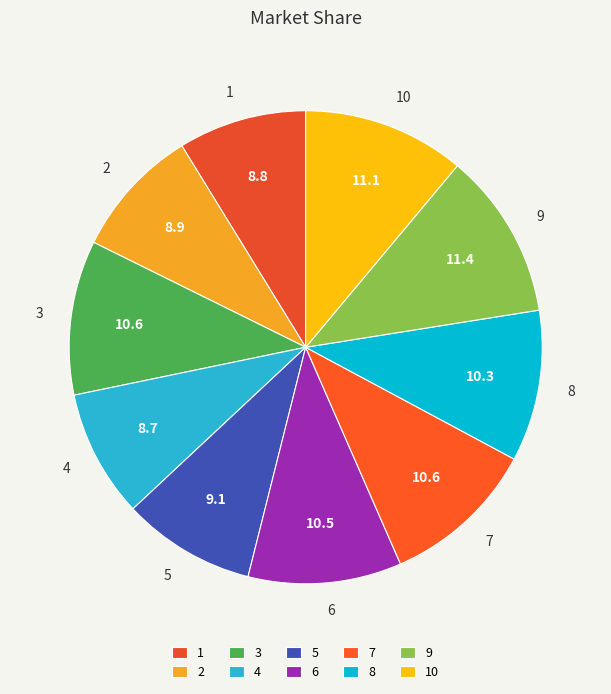

Is there a majority slice in this chart?

No